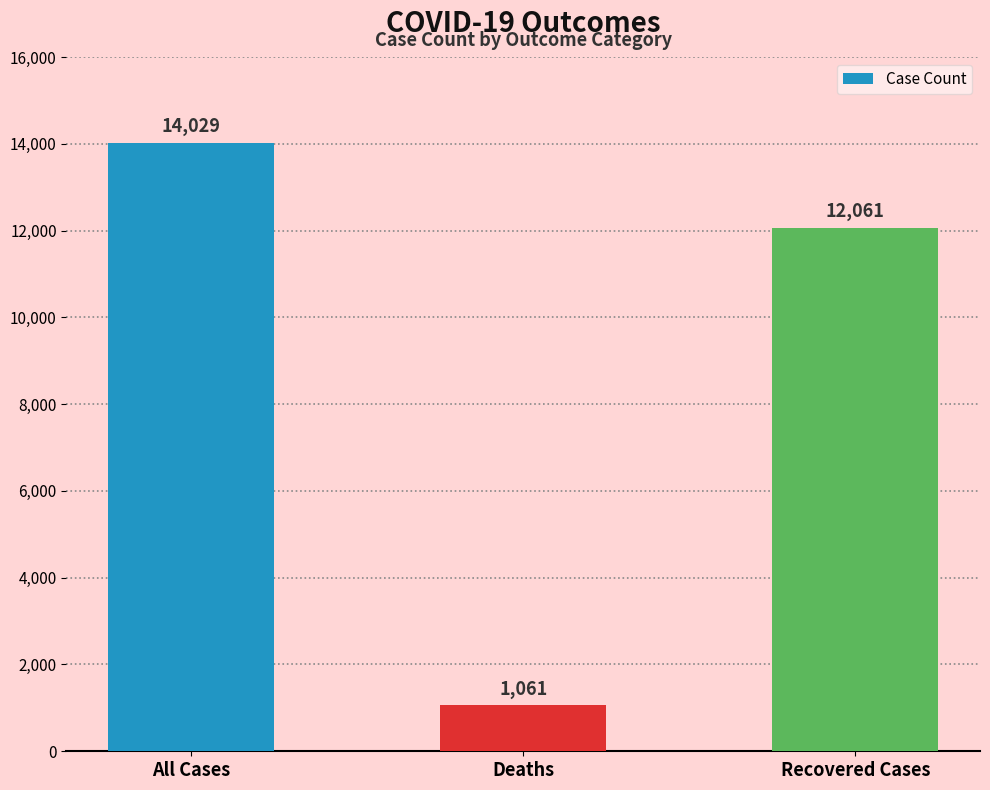

How many bars are there in total?

3